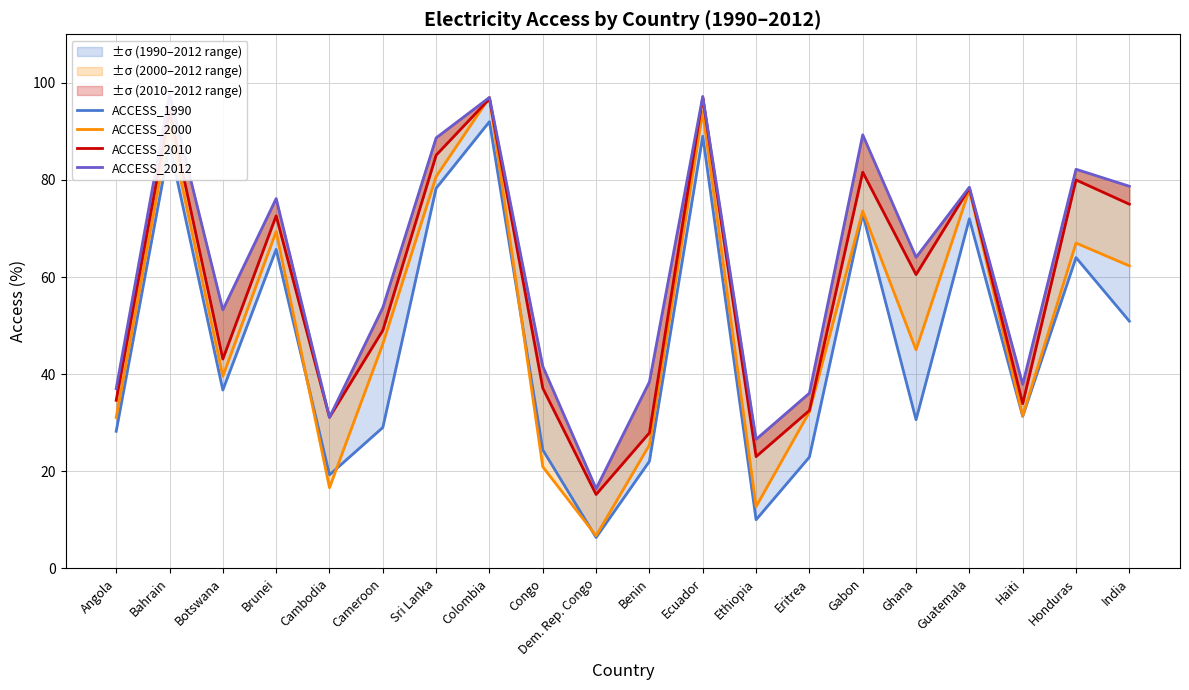

Reading right to left, transcribe all the data shown in this chart.

ACCESS_1990: India=50.9	Honduras=64.0	Haiti=31.3	Guatemala=72.0	Ghana=30.6	Gabon=73.0	Eritrea=22.9	Ethiopia=10.0	Ecuador=89.0	Benin=22.0	Dem. Rep. Congo=6.3	Congo=24.4	Colombia=92.0	Sri Lanka=78.3	Cameroon=29.0	Cambodia=19.2	Brunei=65.7	Botswana=36.7	Bahrain=87.2	Angola=28.2
ACCESS_2000: India=62.3	Honduras=67.0	Haiti=31.4	Guatemala=78.0	Ghana=45.0	Gabon=73.6	Eritrea=32.2	Ethiopia=12.7	Ecuador=94.0	Benin=25.4	Dem. Rep. Congo=6.7	Congo=20.9	Colombia=97.0	Sri Lanka=80.7	Cameroon=46.2	Cambodia=16.6	Brunei=69.4	Botswana=39.6	Bahrain=90.9	Angola=31.1
ACCESS_2010: India=75.0	Honduras=80.0	Haiti=33.9	Guatemala=78.3	Ghana=60.5	Gabon=81.6	Eritrea=32.5	Ethiopia=23.0	Ecuador=97.0	Benin=27.9	Dem. Rep. Congo=15.2	Congo=37.1	Colombia=96.7	Sri Lanka=85.1	Cameroon=49.0	Cambodia=31.1	Brunei=72.6	Botswana=43.1	Bahrain=94.1	Angola=34.6
ACCESS_2012: India=78.7	Honduras=82.2	Haiti=37.9	Guatemala=78.5	Ghana=64.1	Gabon=89.3	Eritrea=36.1	Ethiopia=26.6	Ecuador=97.2	Benin=38.4	Dem. Rep. Congo=16.4	Congo=41.6	Colombia=97.0	Sri Lanka=88.7	Cameroon=53.7	Cambodia=31.1	Brunei=76.2	Botswana=53.2	Bahrain=97.7	Angola=37.0